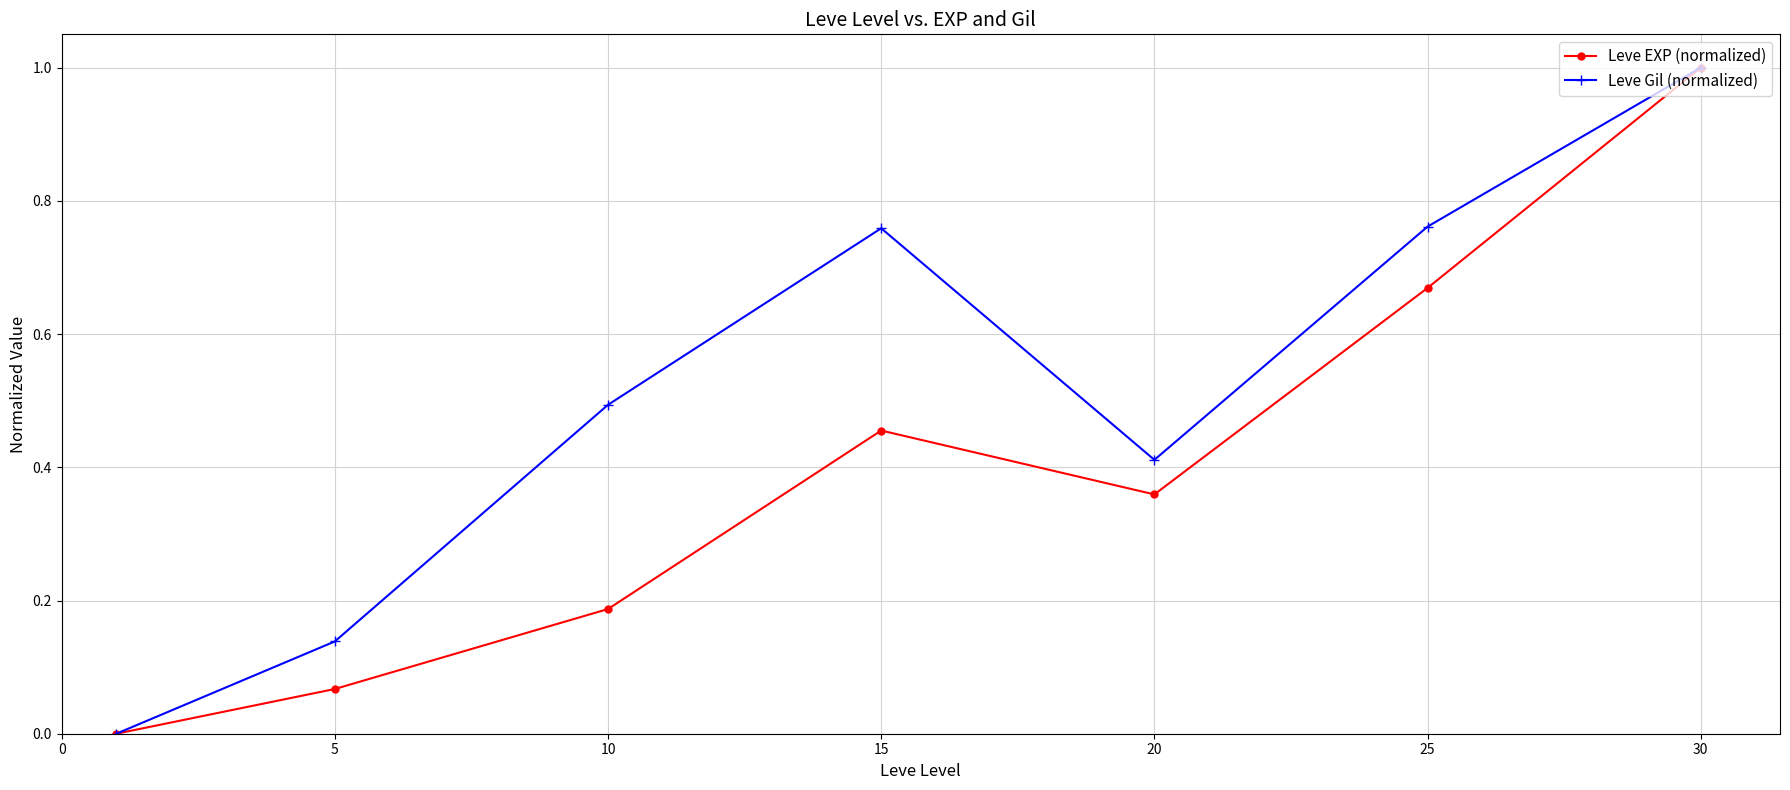

How many interior local peaks does the Leve EXP (normalized) series have?

1